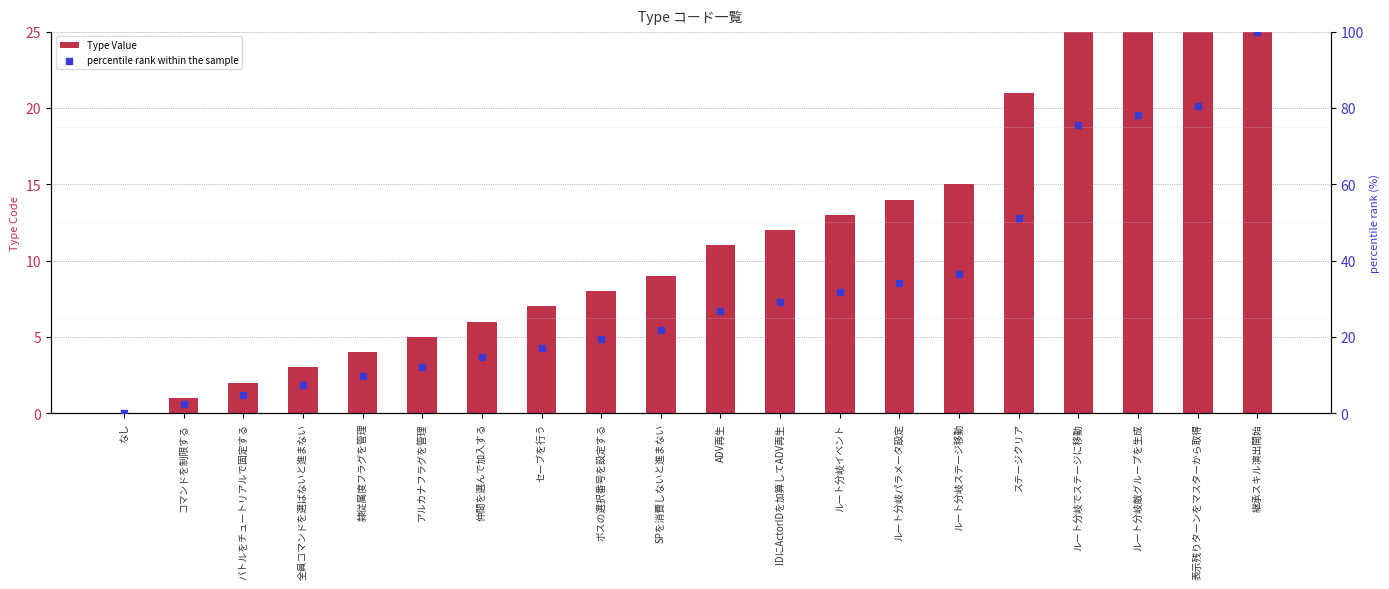

What is the total value across all series at ボスの選択番号を設定する?

27.5